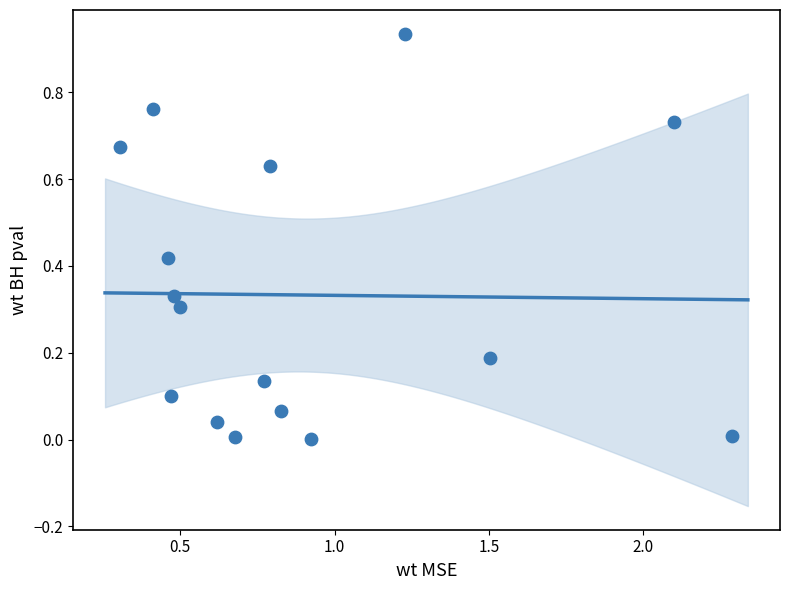

What is the range of X values (max minus min)?

2.0